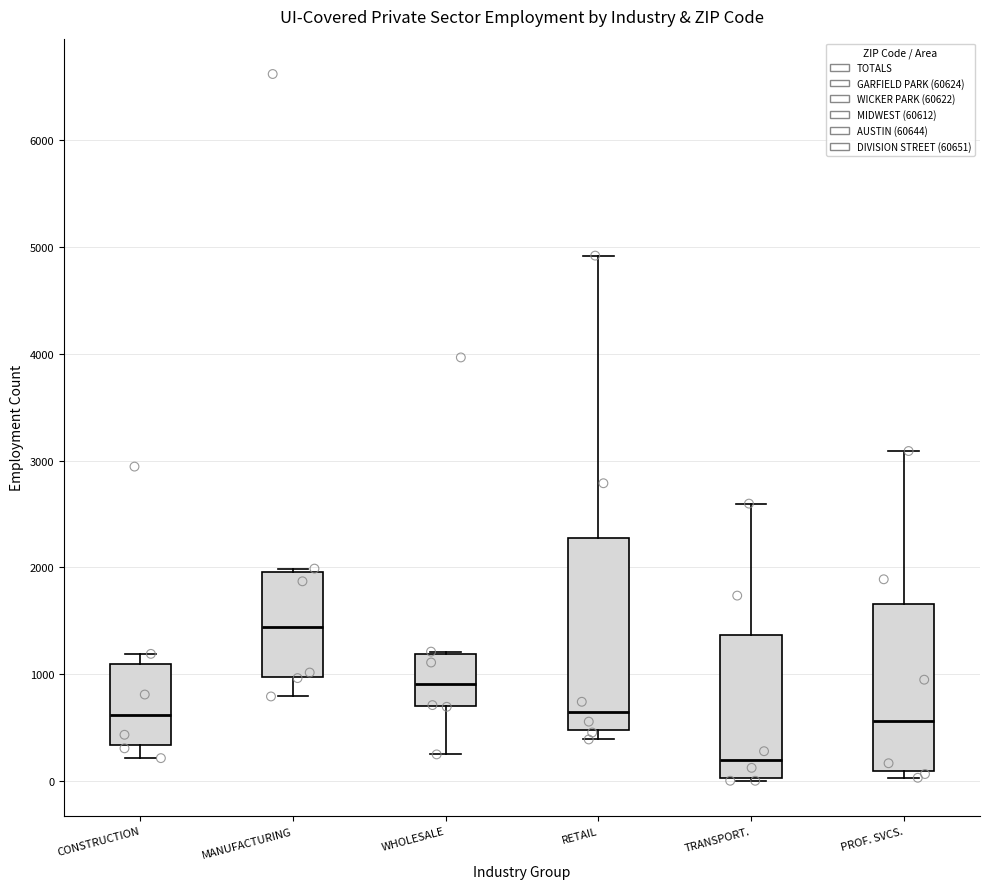

Reading left to right, read every box against the y-axis: the position of its median line, the range the box covers, and the ends of its whiskers. The values are not printed on the chart, so give them approximately, as read against the axis.

CONSTRUCTION: median 600, box 300 to 1100, whiskers 200 to 1200
MANUFACTURING: median 1400, box 1000 to 2000, whiskers 800 to 2000
WHOLESALE: median 900, box 700 to 1200, whiskers 200 to 1200
RETAIL: median 600, box 500 to 2300, whiskers 400 to 4900
TRANSPORT.: median 200, box 0 to 1400, whiskers 0 (just below the box's lower edge) to 2600
PROF. SVCS.: median 600, box 100 to 1700, whiskers 0 to 3100